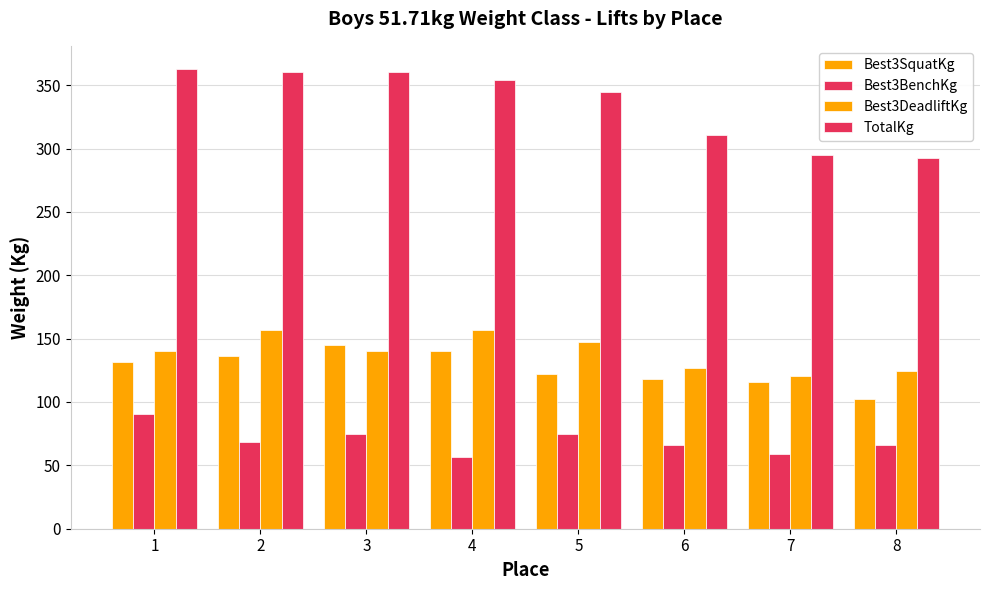

What is the minimum value for Best3BenchKg?

56.7